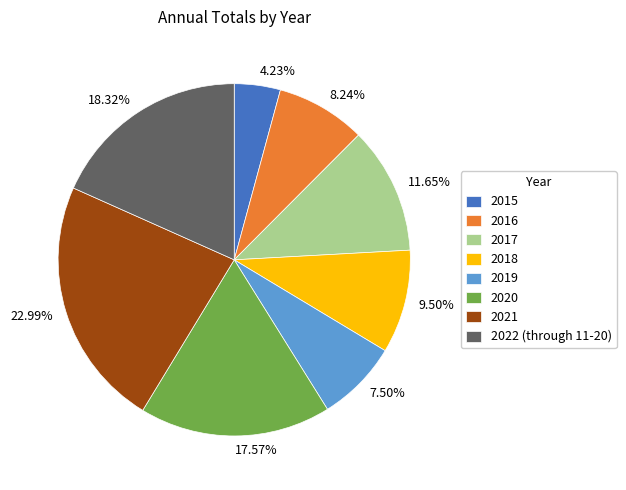

To the nearest percent, what is the combined percentage of 2020 and 2015?

22%